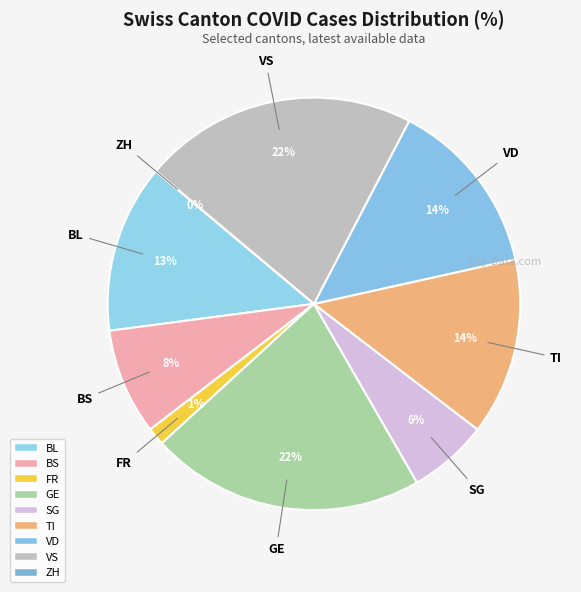

Combined, what portion of the pie is VS and VD?

35.4%